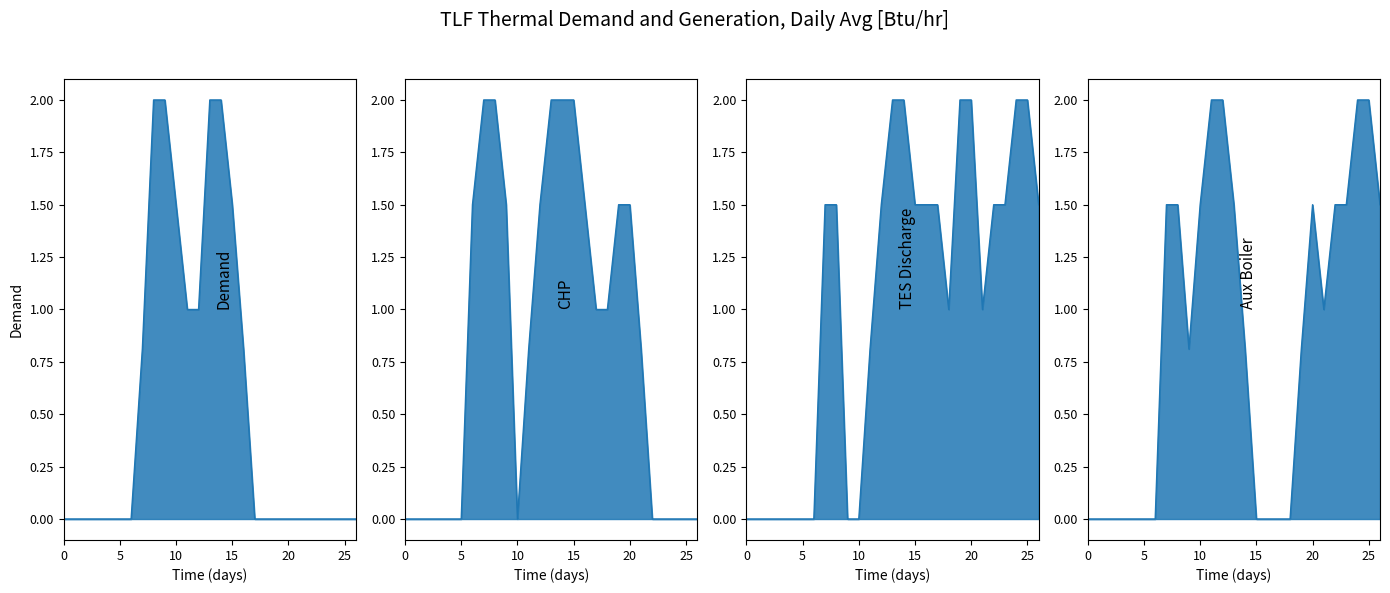

Reading right to left, extract all data points from this chart.

col_8: 26=0.0	25=0.0	24=0.0	23=0.0	22=0.0	21=0.0	20=0.0	19=0.0	18=0.0	17=0.0	16=0.8	15=1.5	14=2.0	13=2.0	12=1.0	11=1.0	10=1.5	9=2.0	8=2.0	7=0.8	6=0.0	5=0.0	4=0.0	3=0.0	2=0.0	1=0.0	0=0.0
col_15: 26=0.0	25=0.0	24=0.0	23=0.0	22=0.0	21=0.8	20=1.5	19=1.5	18=1.0	17=1.0	16=1.5	15=2.0	14=2.0	13=2.0	12=1.5	11=0.8	10=0.0	9=1.5	8=2.0	7=2.0	6=1.5	5=0.0	4=0.0	3=0.0	2=0.0	1=0.0	0=0.0
col_18: 26=1.5	25=2.0	24=2.0	23=1.5	22=1.5	21=1.0	20=2.0	19=2.0	18=1.0	17=1.5	16=1.5	15=1.5	14=2.0	13=2.0	12=1.5	11=0.8	10=0.0	9=0.0	8=1.5	7=1.5	6=0.0	5=0.0	4=0.0	3=0.0	2=0.0	1=0.0	0=0.0
col_19: 26=1.5	25=2.0	24=2.0	23=1.5	22=1.5	21=1.0	20=1.5	19=0.8	18=0.0	17=0.0	16=0.0	15=0.0	14=0.8	13=1.5	12=2.0	11=2.0	10=1.5	9=0.8	8=1.5	7=1.5	6=0.0	5=0.0	4=0.0	3=0.0	2=0.0	1=0.0	0=0.0